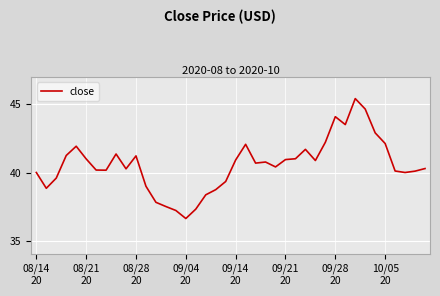

What is the smallest value displayed?

36.6